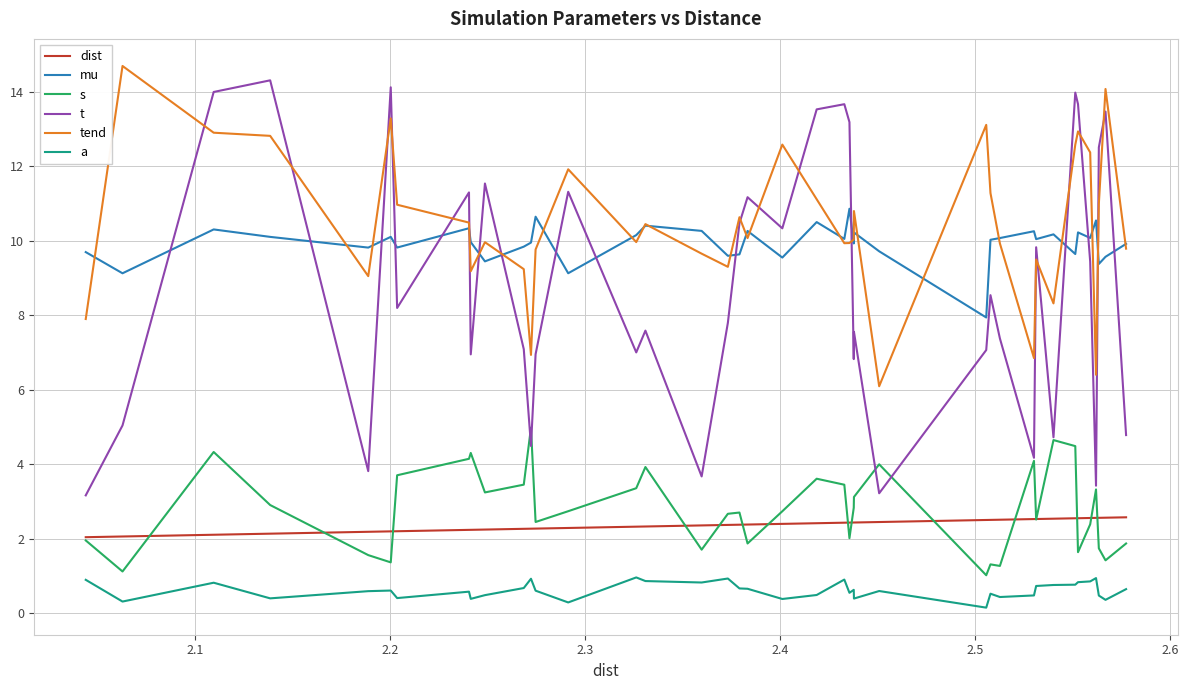

True or false: mu and a cross at least once.

False